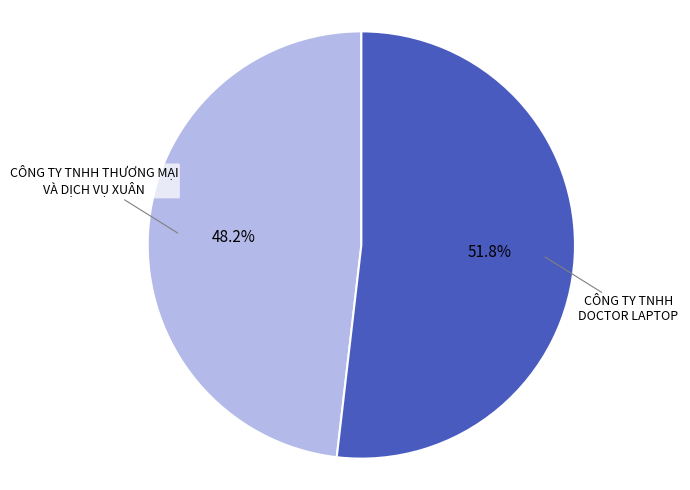

The CÔNG TY TNHH DOCTOR LAPTOP slice represents 41% of the pie. True or false?

False